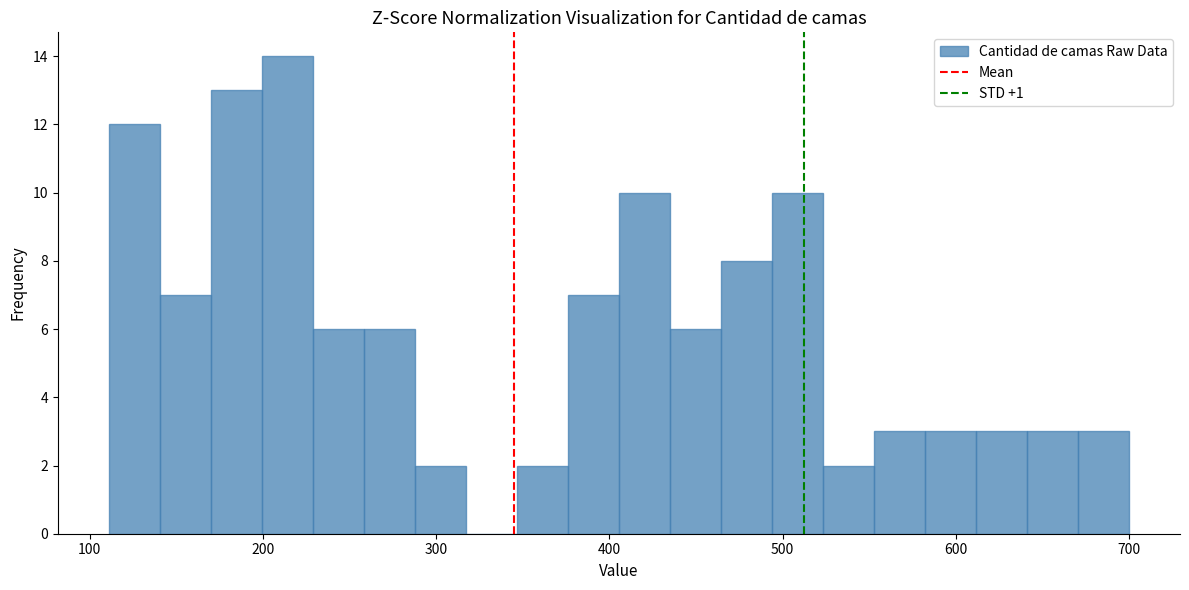

Read against the x-axis, roughly where is the centre of the tallest bar?

210